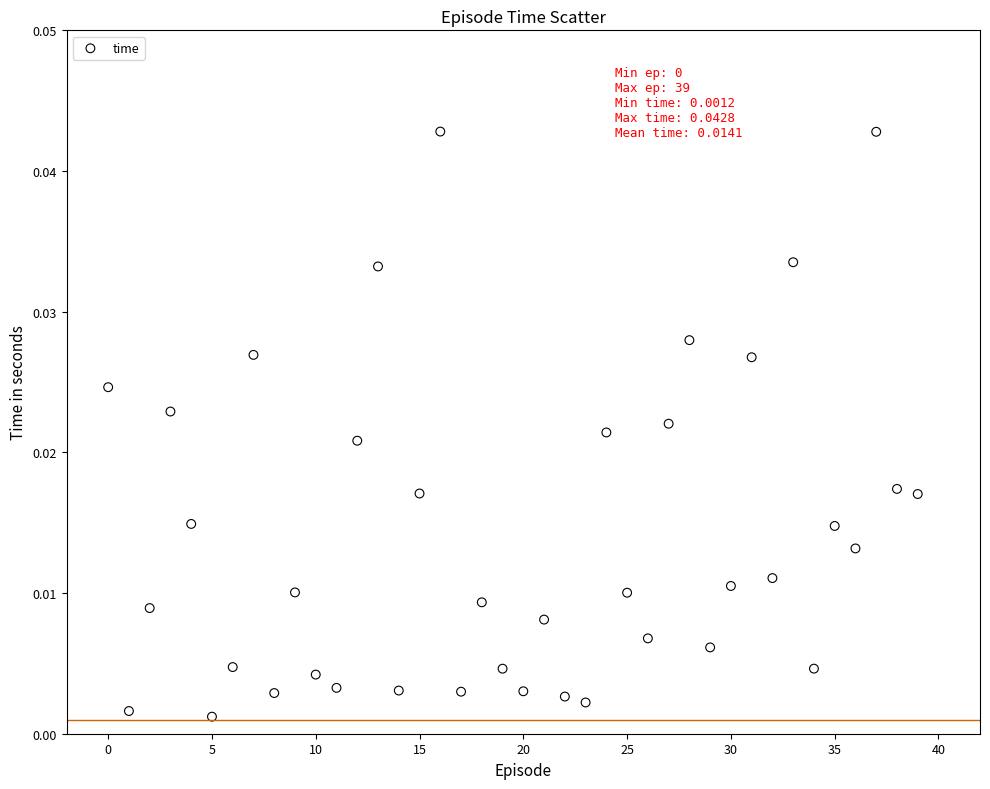

How many points are shown in the scatter plot?

40